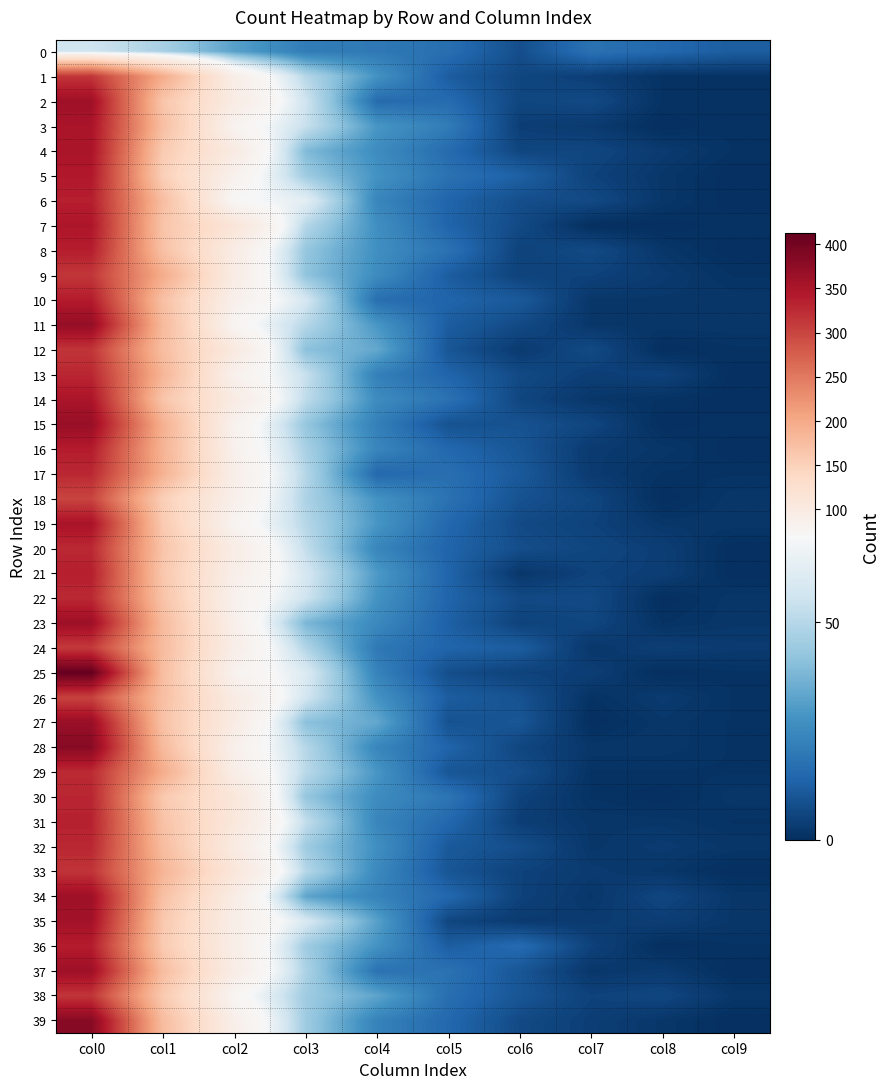

Count the number of categories in the chart.

10